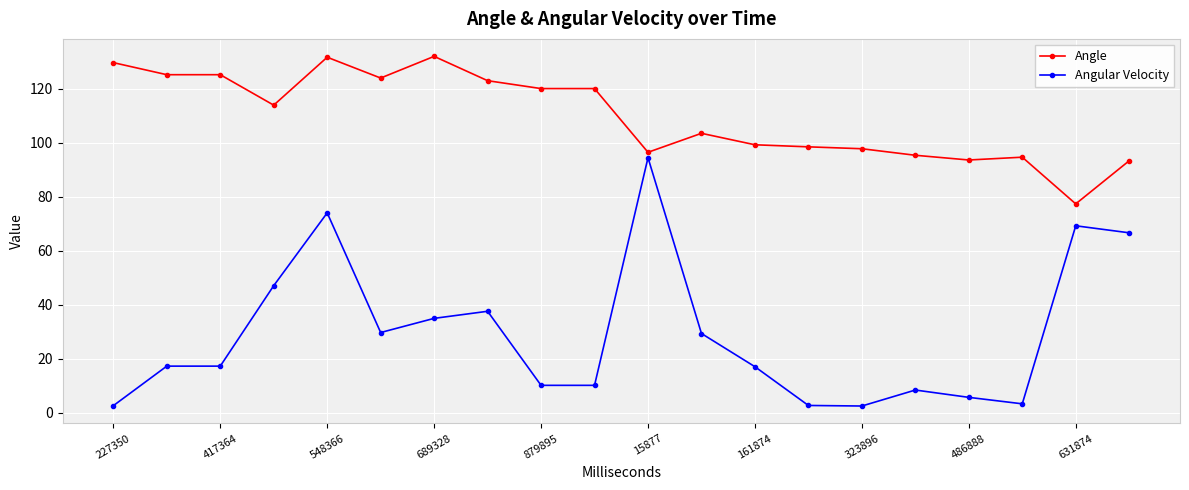

What is the sum of all Angular Velocity values?

579.1